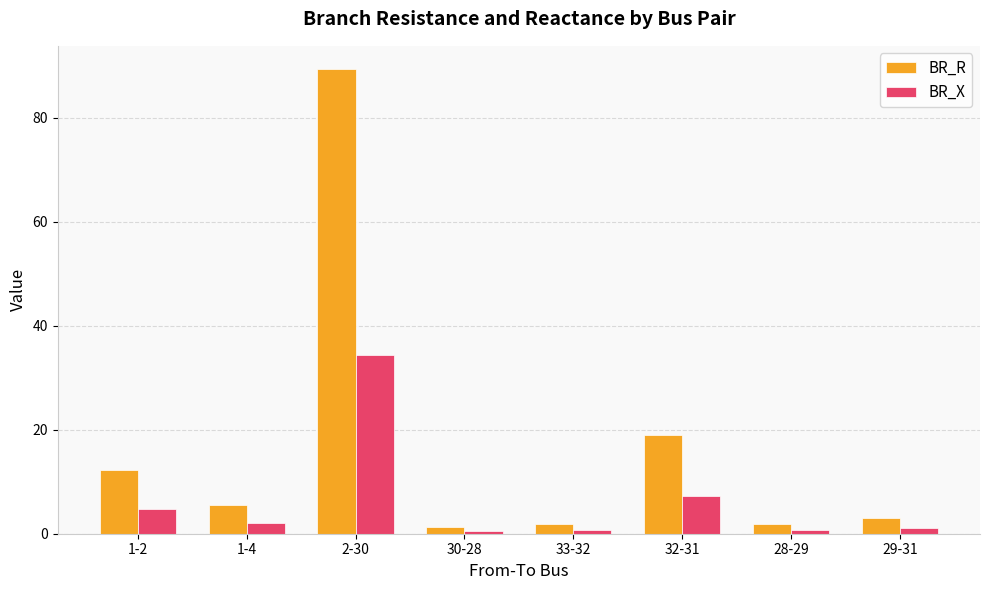

What is the sum of all BR_R values?

133.9